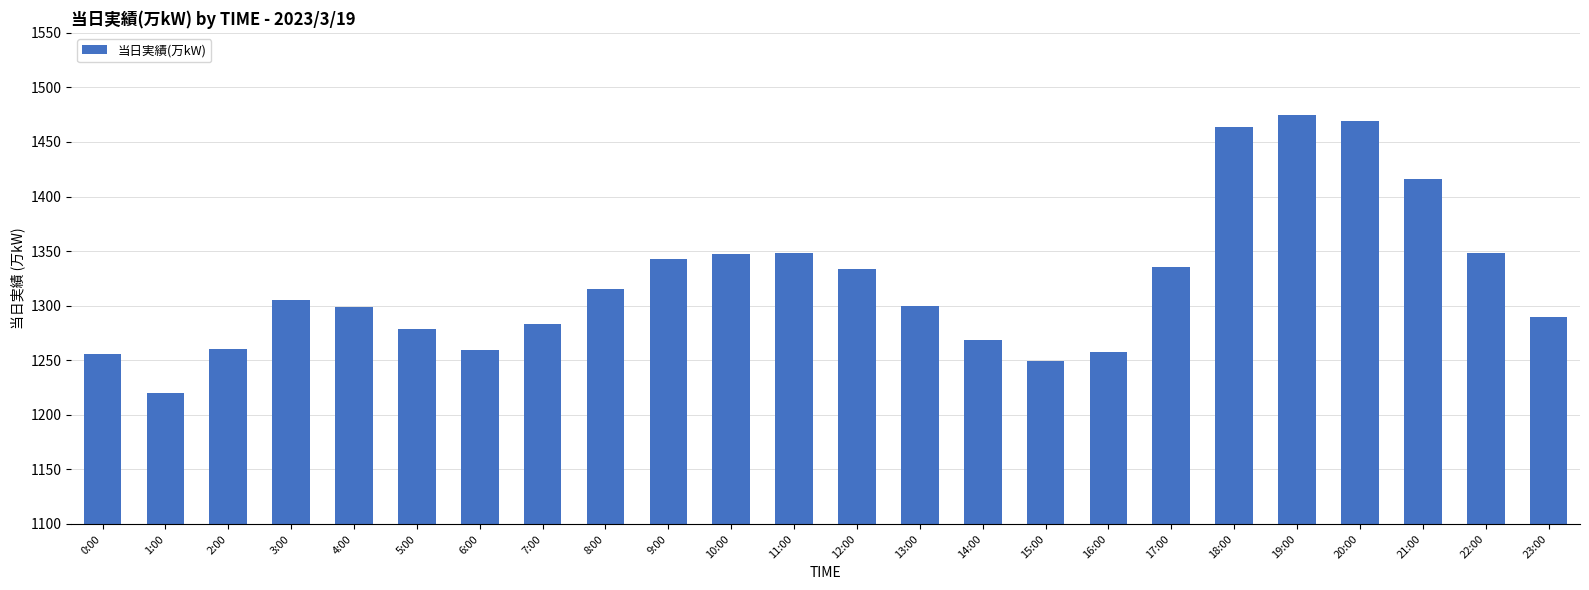

Is it true that the value at 3:00 is 1799?

False